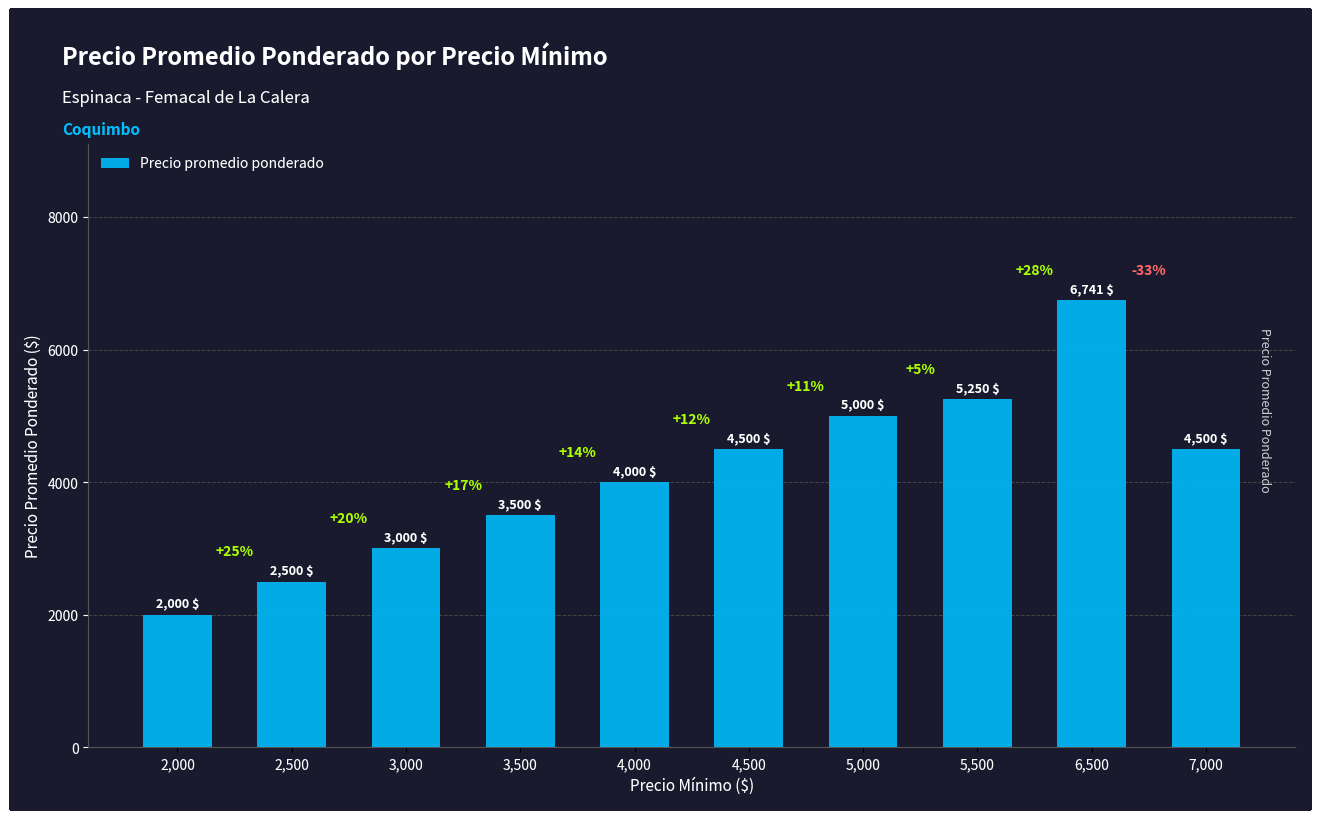

What position from the left is 3,000?

3